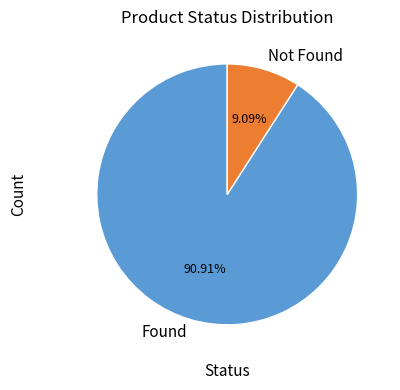

What is the largest slice in the pie chart?

Found